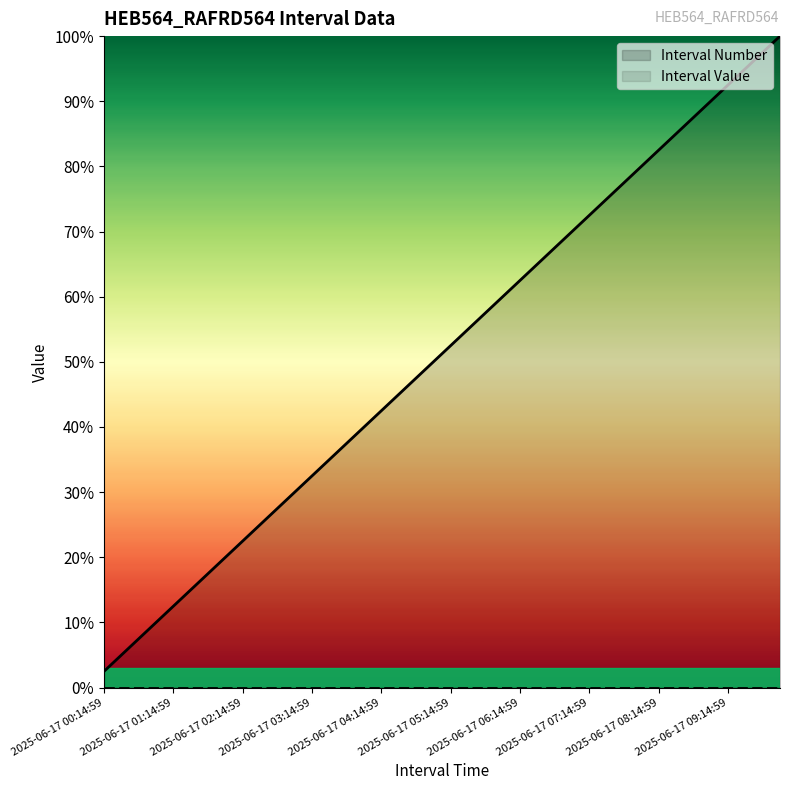

How many values exceed 52?

20